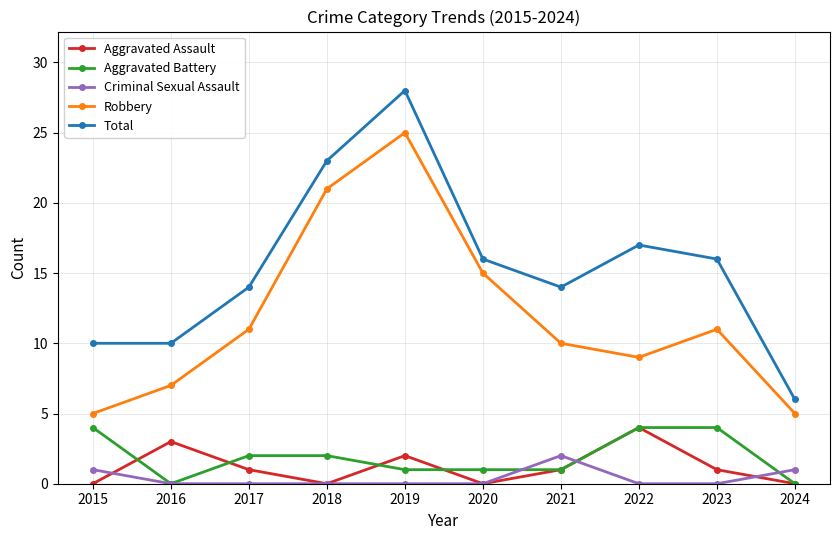

How many data points in Total are less than 16?

5